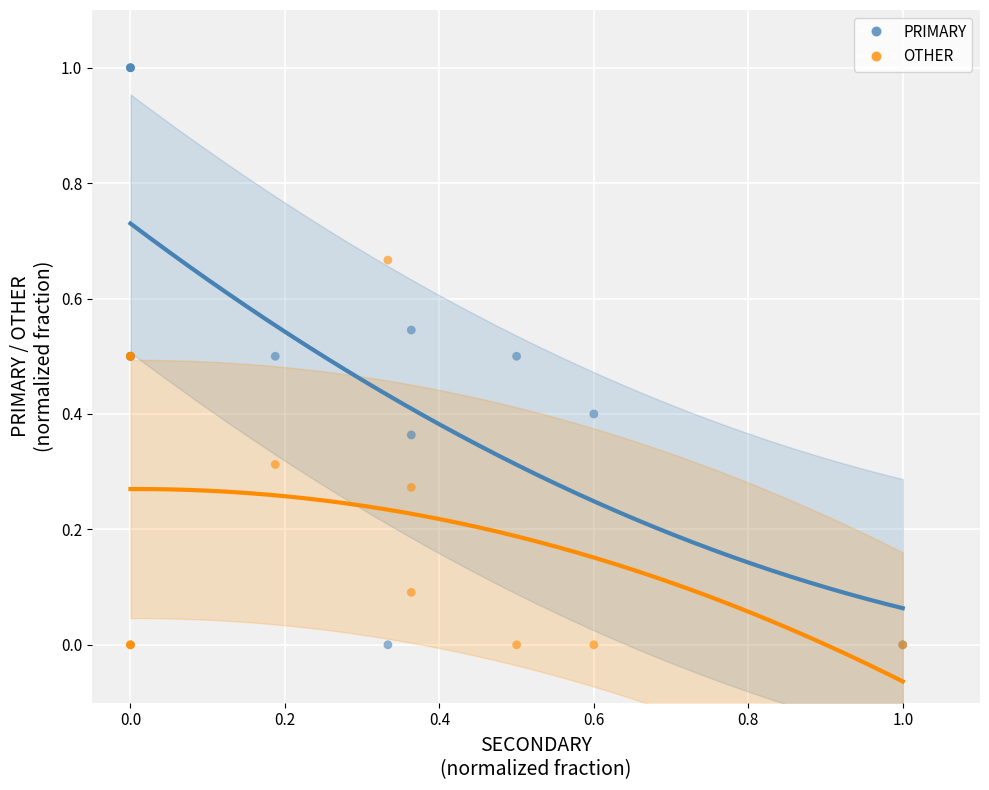

Which series has the widest spread of Y values?

PRIMARY